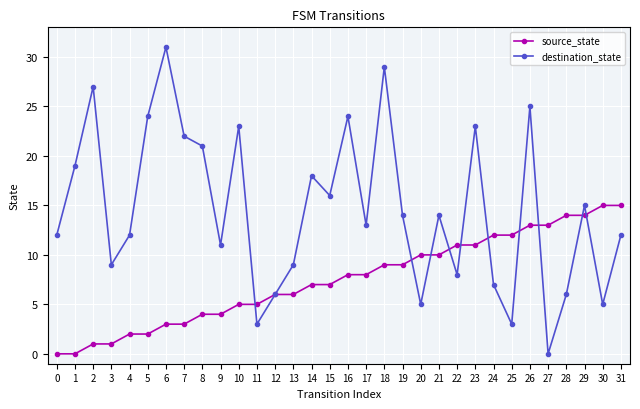

Between 17 and 26, which series saw the biggest shift?

destination_state